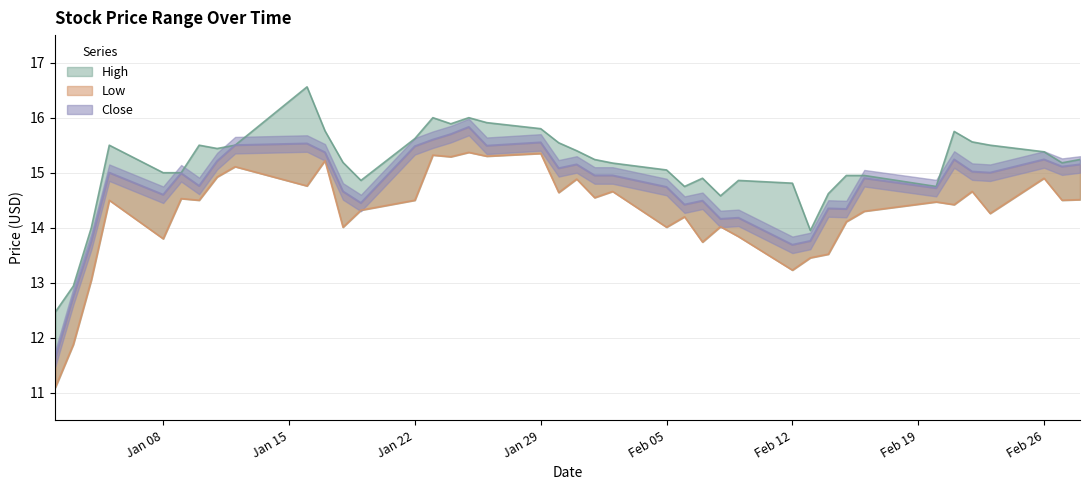

At which label does High first exceed 15?

2018-01-05